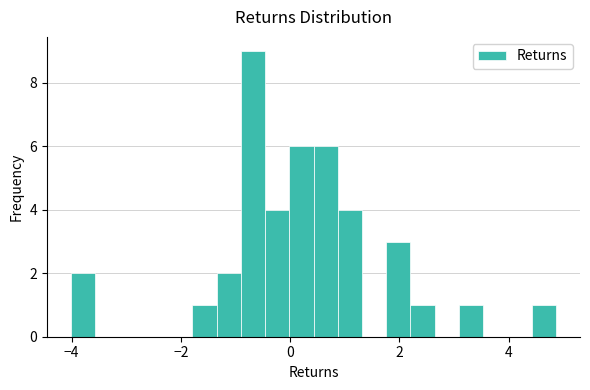

Around what value on the x-axis is the tallest bar? Give the approximate position of its centre, as read against the axis.

-0.6